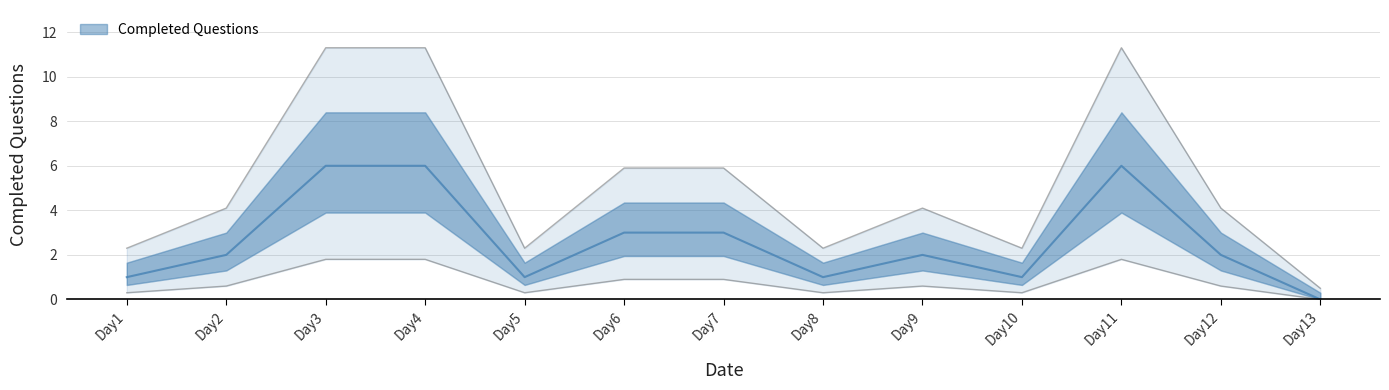

How many values are below 4?

5